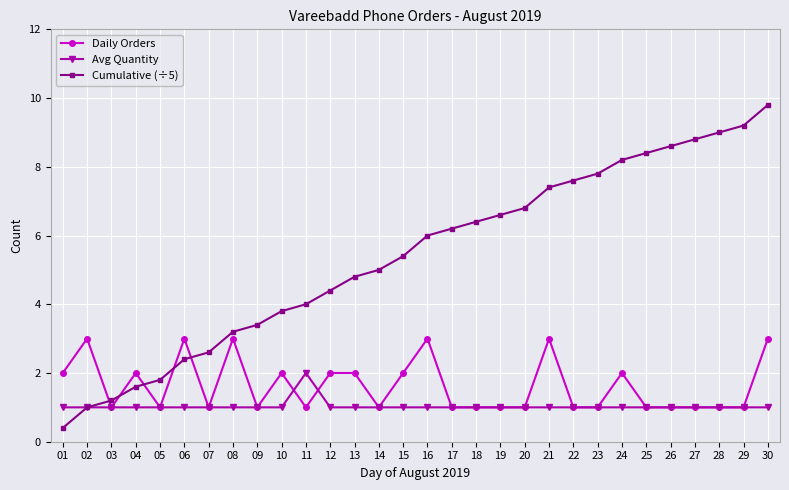

What is the spread (max minus min) of values at 24?

7.2